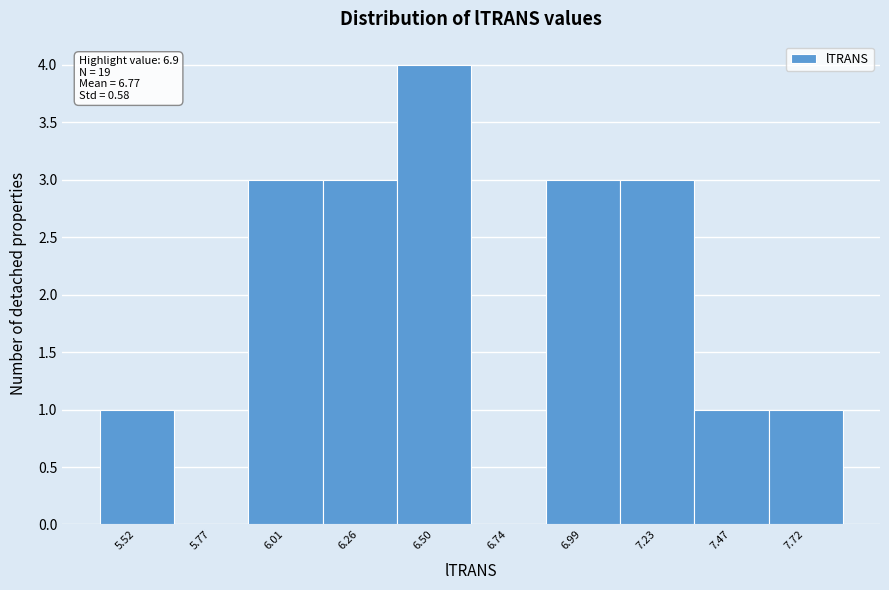

Reading left to right, list all the values displayed in this chart.

5.52=1	5.77=0	6.01=3	6.26=3	6.50=4	6.74=0	6.99=3	7.23=3	7.47=1	7.72=1